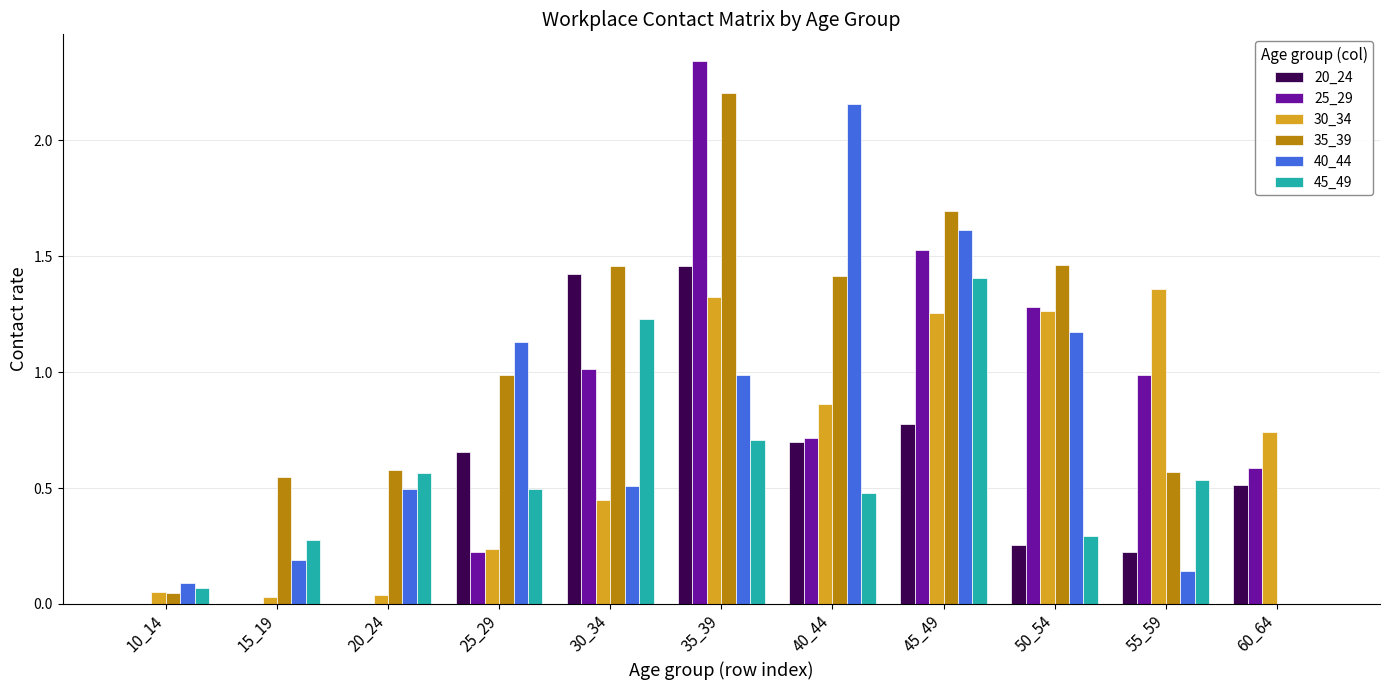

What is the sum of all 25_29 values?

8.7